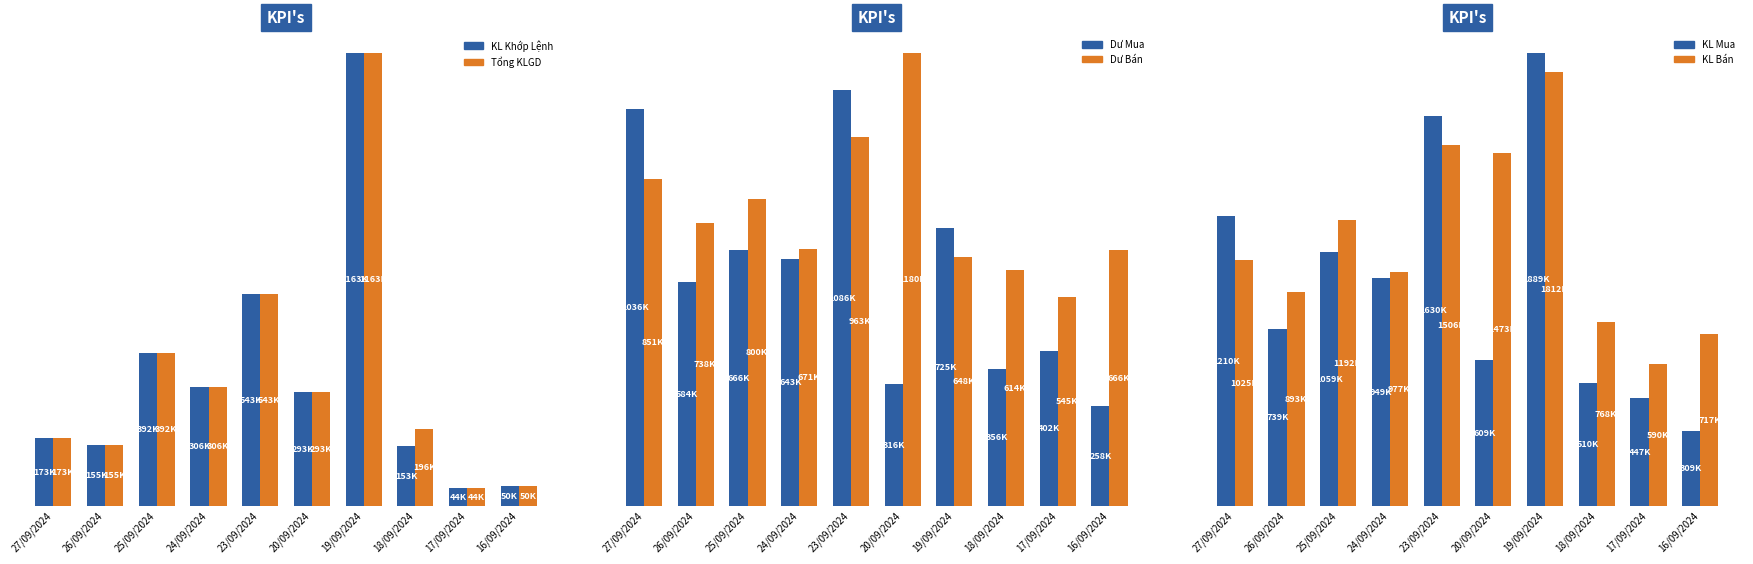

Reading left to right, extract all data points from this chart.

KL Khớp Lệnh: 173906	155311	392525	306075	543783	293262	1163544	153435	44502	50966
Tổng KLGD: 173906	155311	392525	306075	543783	293262	1163544	196935	44502	50966
Dư Mua: 1036094	584289	666675	643625	1086417	316438	725856	356765	402998	258734
Dư Bán: 851994	738189	800375	671325	963117	1180638	648956	614765	545698	666534
KL Mua: 1210000	739600	1059200	949700	1630200	609700	1889400	510200	447500	309700
KL Bán: 1025900	893500	1192900	977400	1506900	1473900	1812500	768200	590200	717500